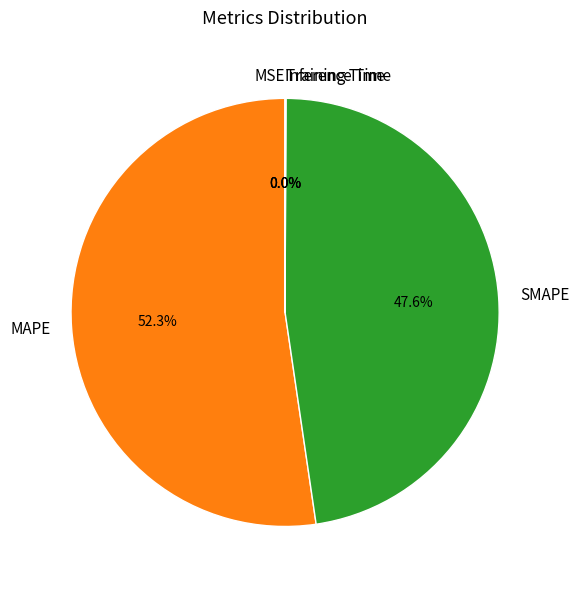

Which slice represents more than half of the pie?

MAPE